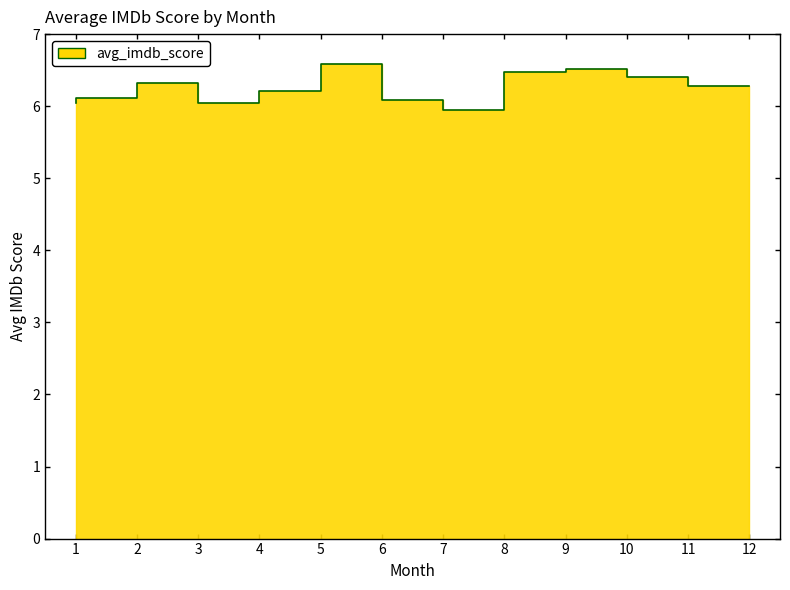

What is the value of the 3rd point from the left?

6.3